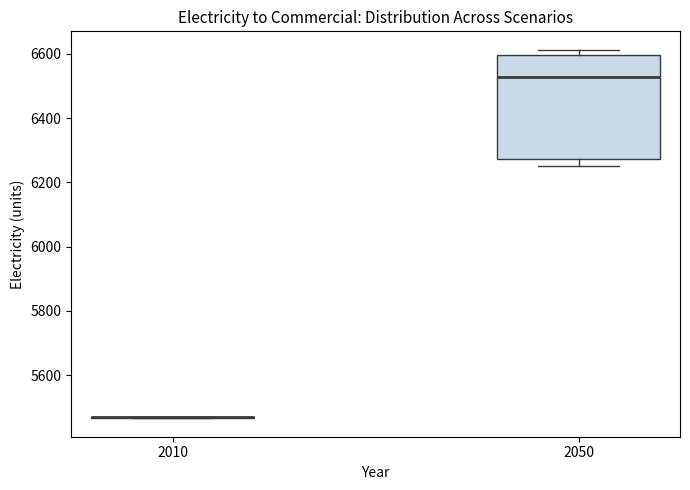

Comparing the boxes themselves (not the whiskers), which one is the tallest?

2050